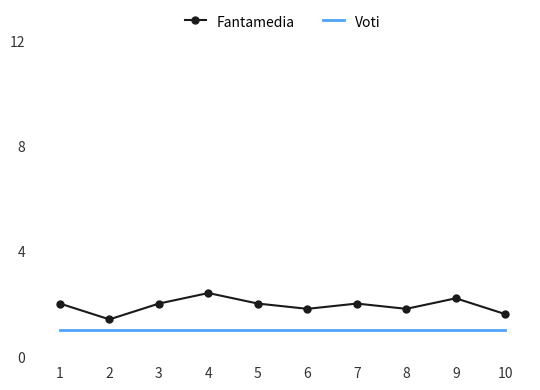

True or false: Voti has a value of 1.0 at 3.

True